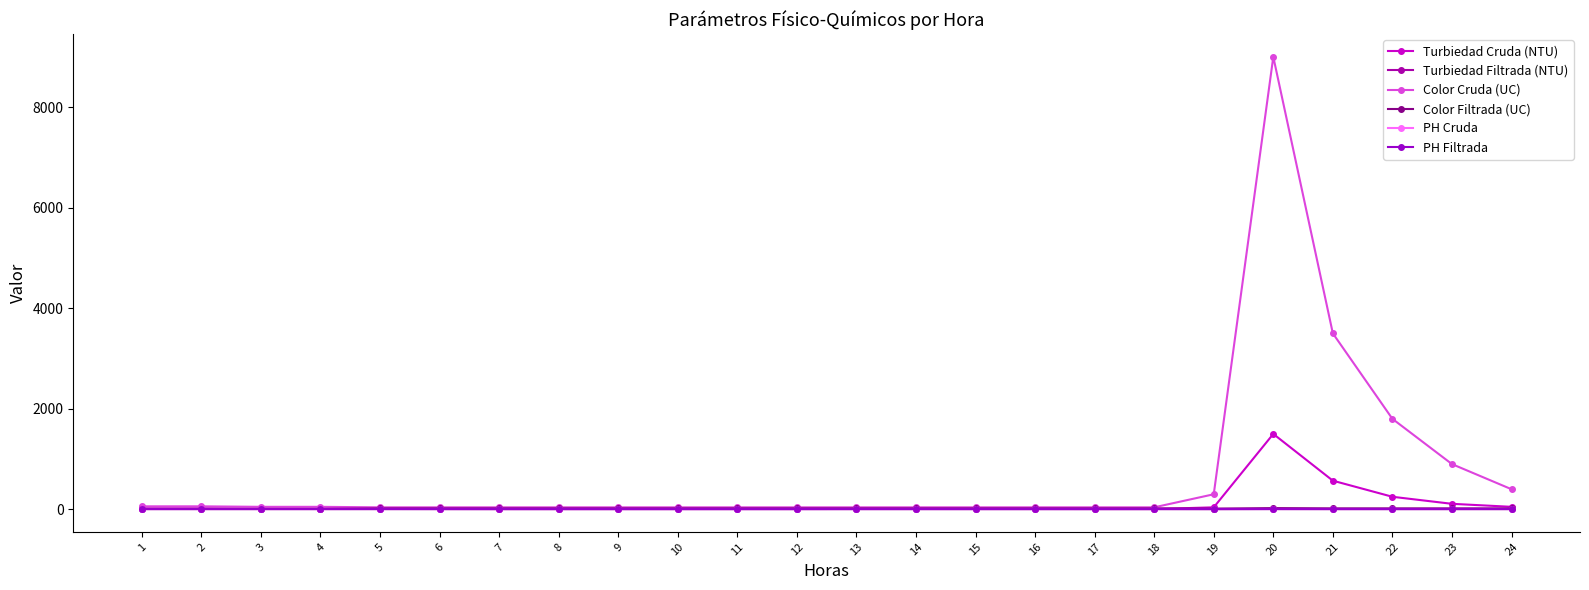

True or false: Turbiedad Cruda (NTU) has a value of 12.0 at 3.

True